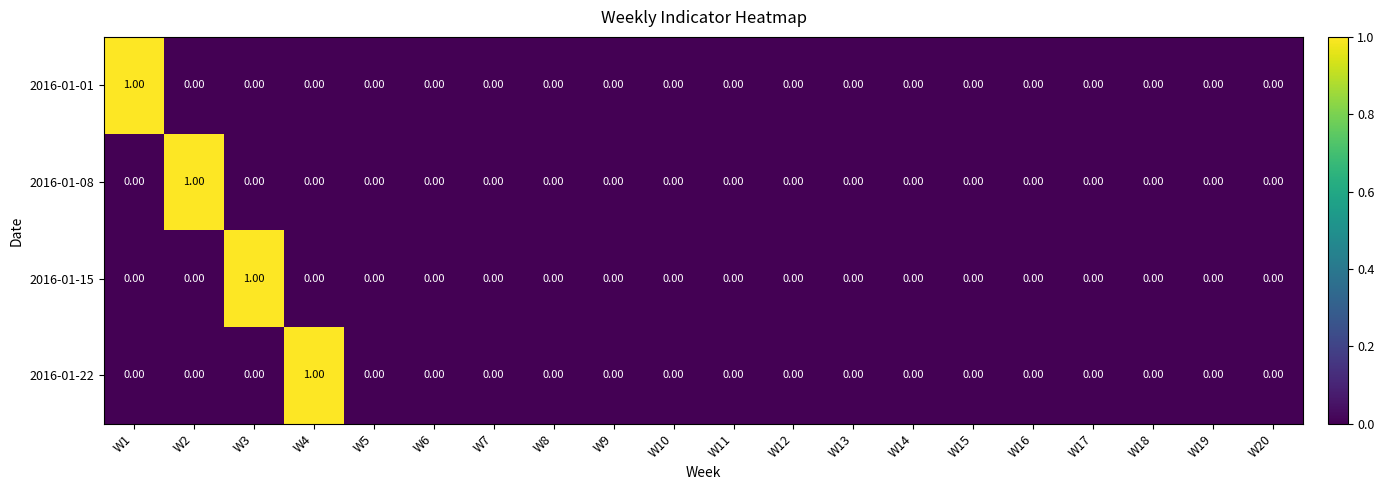

Between W1 and W6, which series saw the biggest shift?

2016-01-01